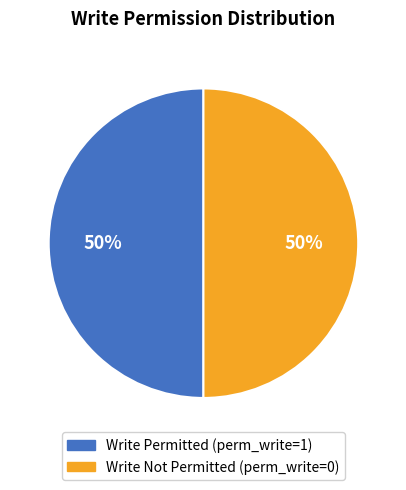

Do Write Not Permitted (perm_write=0) and Write Permitted (perm_write=1) together represent more than half of the pie?

Yes